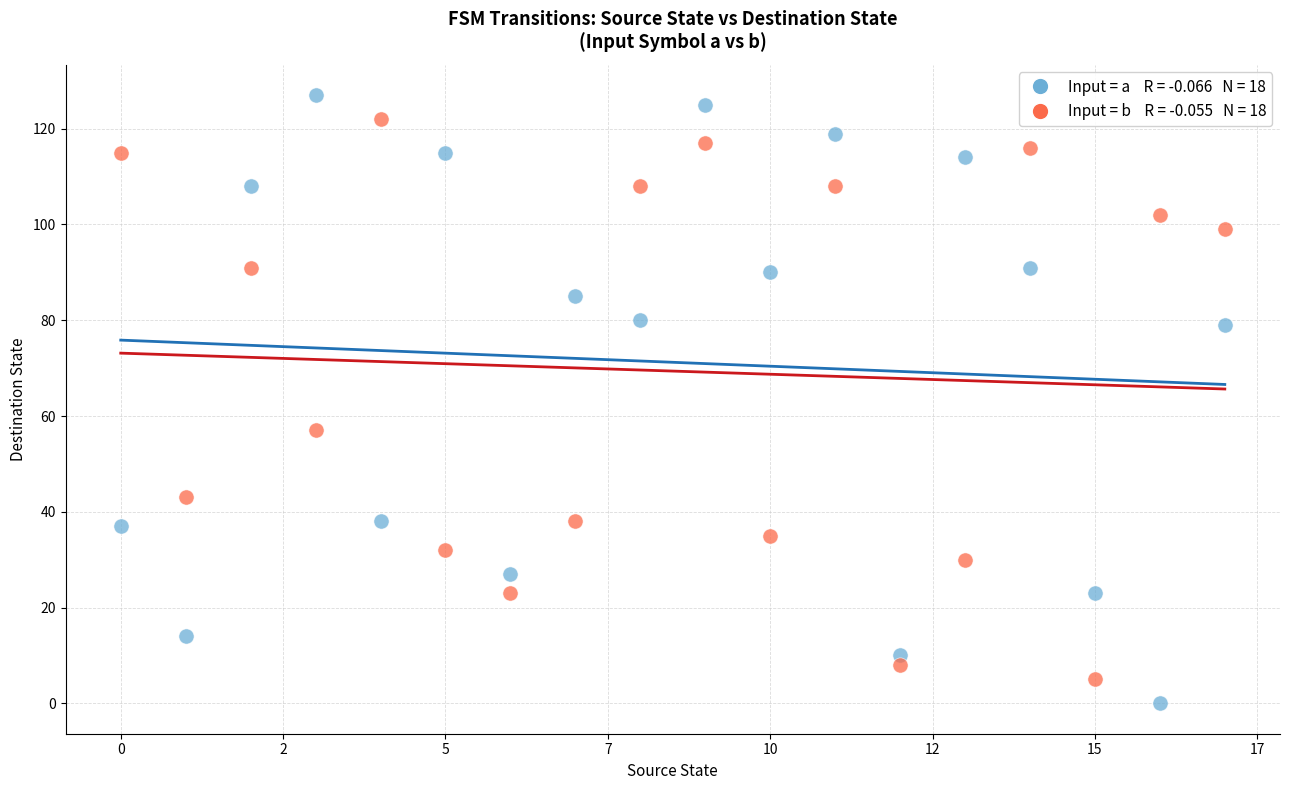

Across all series, what Y value is closest to 63?

57